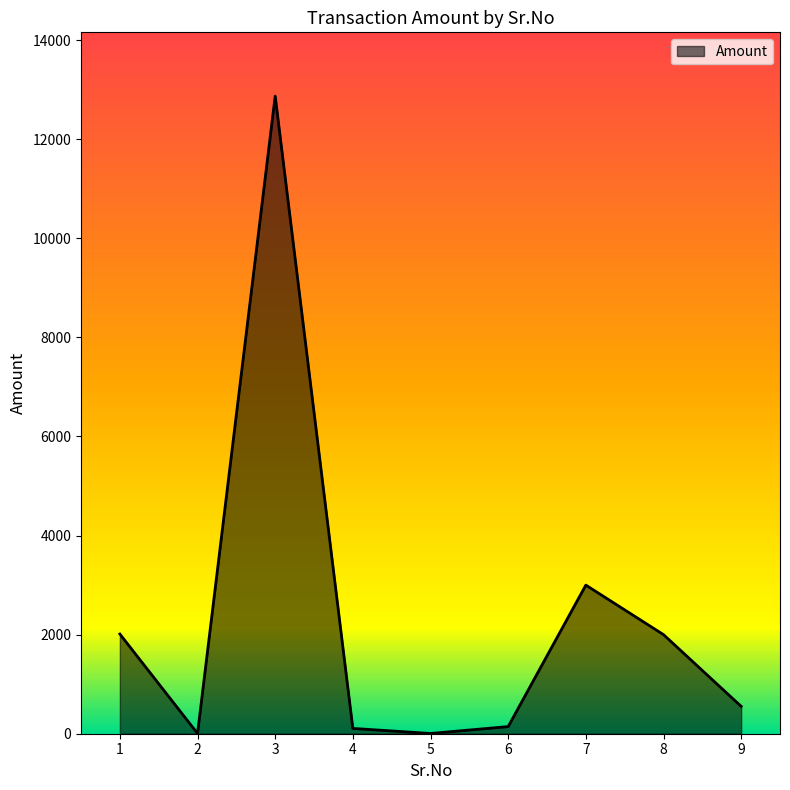

True or false: there are more than 1 points higher than both neighbors.

True